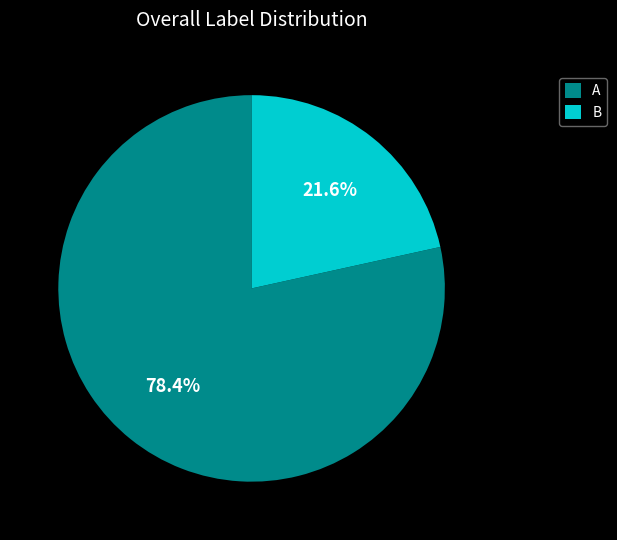

The B slice represents 11% of the pie. True or false?

False